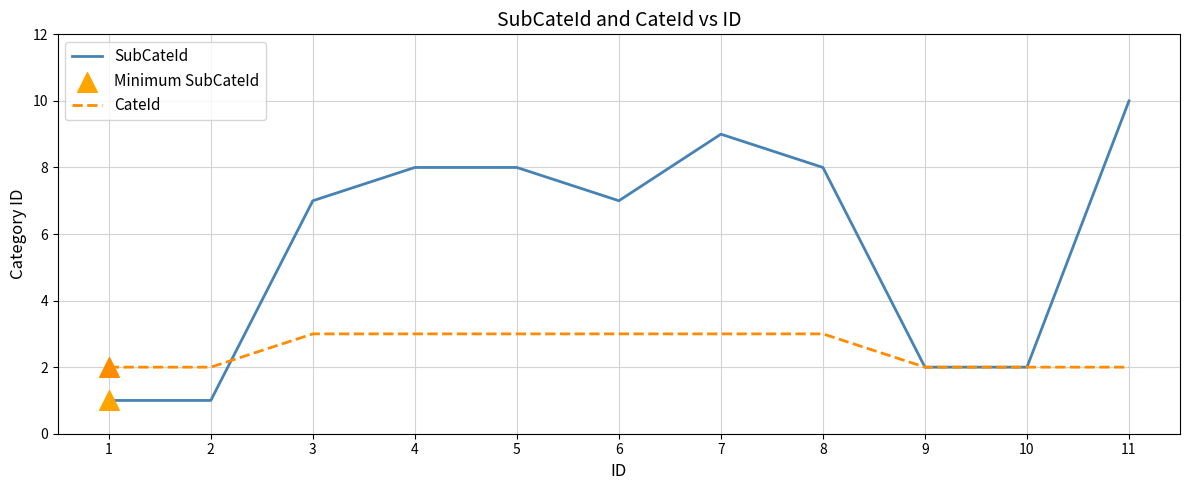

At how many categories does at least one series exceed 4?

7